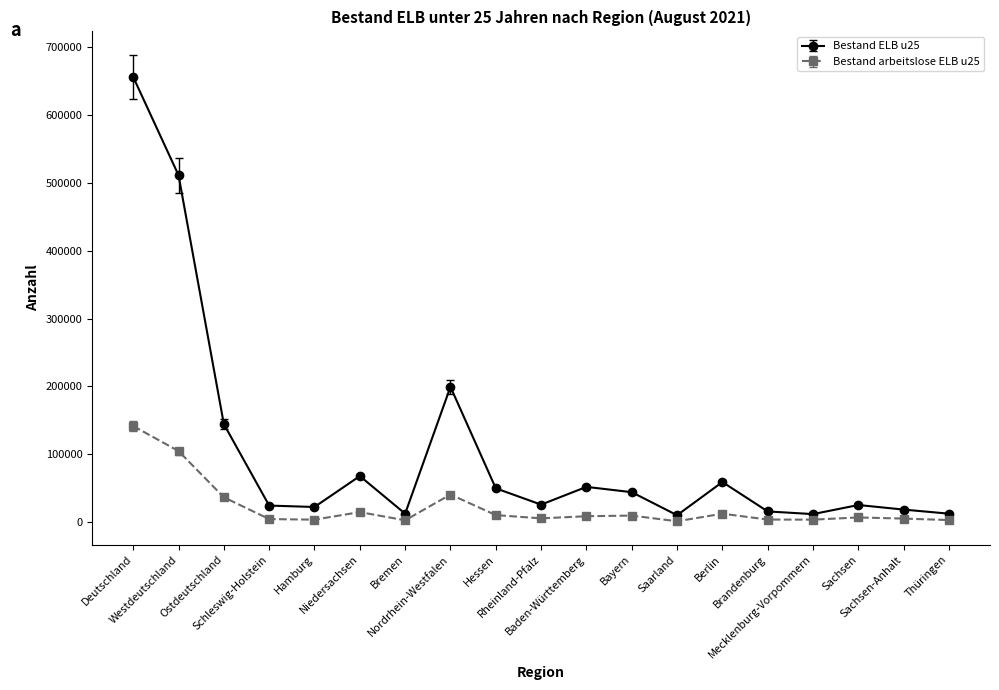

Which series has the widest spread of values?

Bestand ELB u25